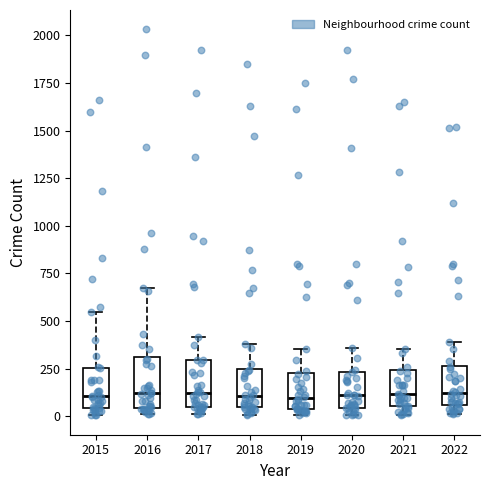

Reading left to right, read every box against the y-axis: the position of its median line, the range the box covers, and the ends of its whiskers. The values are not printed on the chart, so give them approximately, as read against the axis.

2015: median 100, box 50 to 250, whiskers 0 to 550
2016: median 100, box 50 to 300, whiskers 0 to 700
2017: median 100, box 50 to 300, whiskers 0 to 400
2018: median 100, box 50 to 250, whiskers 0 to 400
2019: median 100, box 50 to 250, whiskers 0 to 350
2020: median 100, box 50 to 250, whiskers 0 to 350
2021: median 100, box 50 to 250, whiskers 0 to 350
2022: median 100, box 50 to 250, whiskers 0 to 400